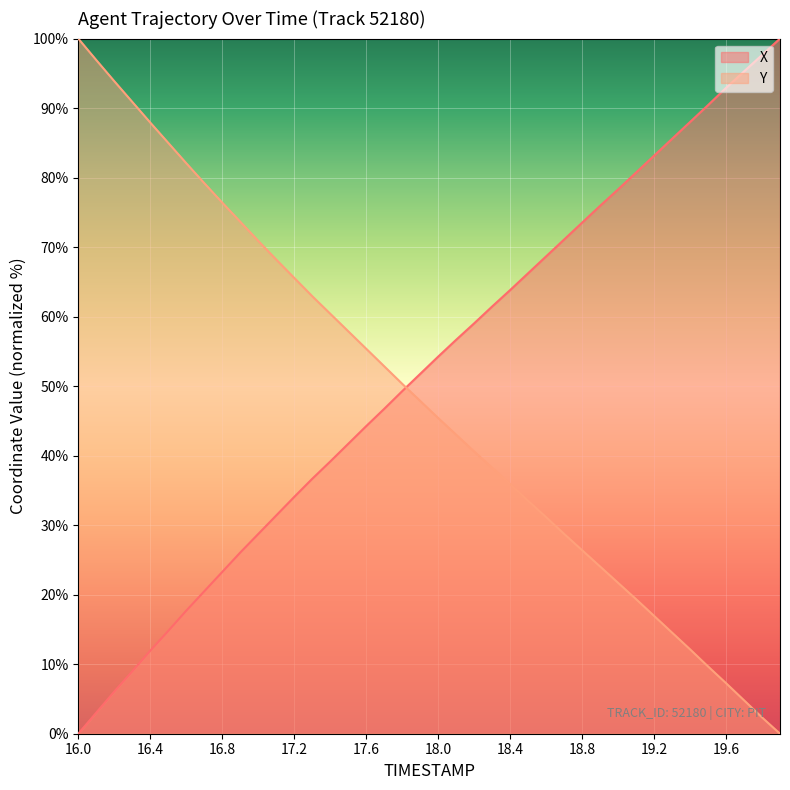

Reading left to right, extract all data points from this chart.

X: 0.0	3.0	6.1	9.0	11.9	14.8	17.7	20.5	23.3	26.1	28.7	31.4	34.1	36.7	39.2	41.7	44.2	46.7	49.3	51.8	54.2	56.7	59.0	61.5	63.8	66.2	68.7	71.1	73.5	75.9	78.3	80.7	83.2	85.6	88.0	90.4	92.9	95.3	97.6	100.0
Y: 100.0	96.9	93.9	90.9	87.9	85.0	82.1	79.2	76.4	73.7	70.9	68.2	65.6	62.9	60.4	57.9	55.4	52.9	50.3	47.9	45.4	43.0	40.6	38.3	35.9	33.5	31.2	28.8	26.4	24.1	21.7	19.4	17.0	14.5	12.1	9.7	7.3	4.8	2.3	0.0